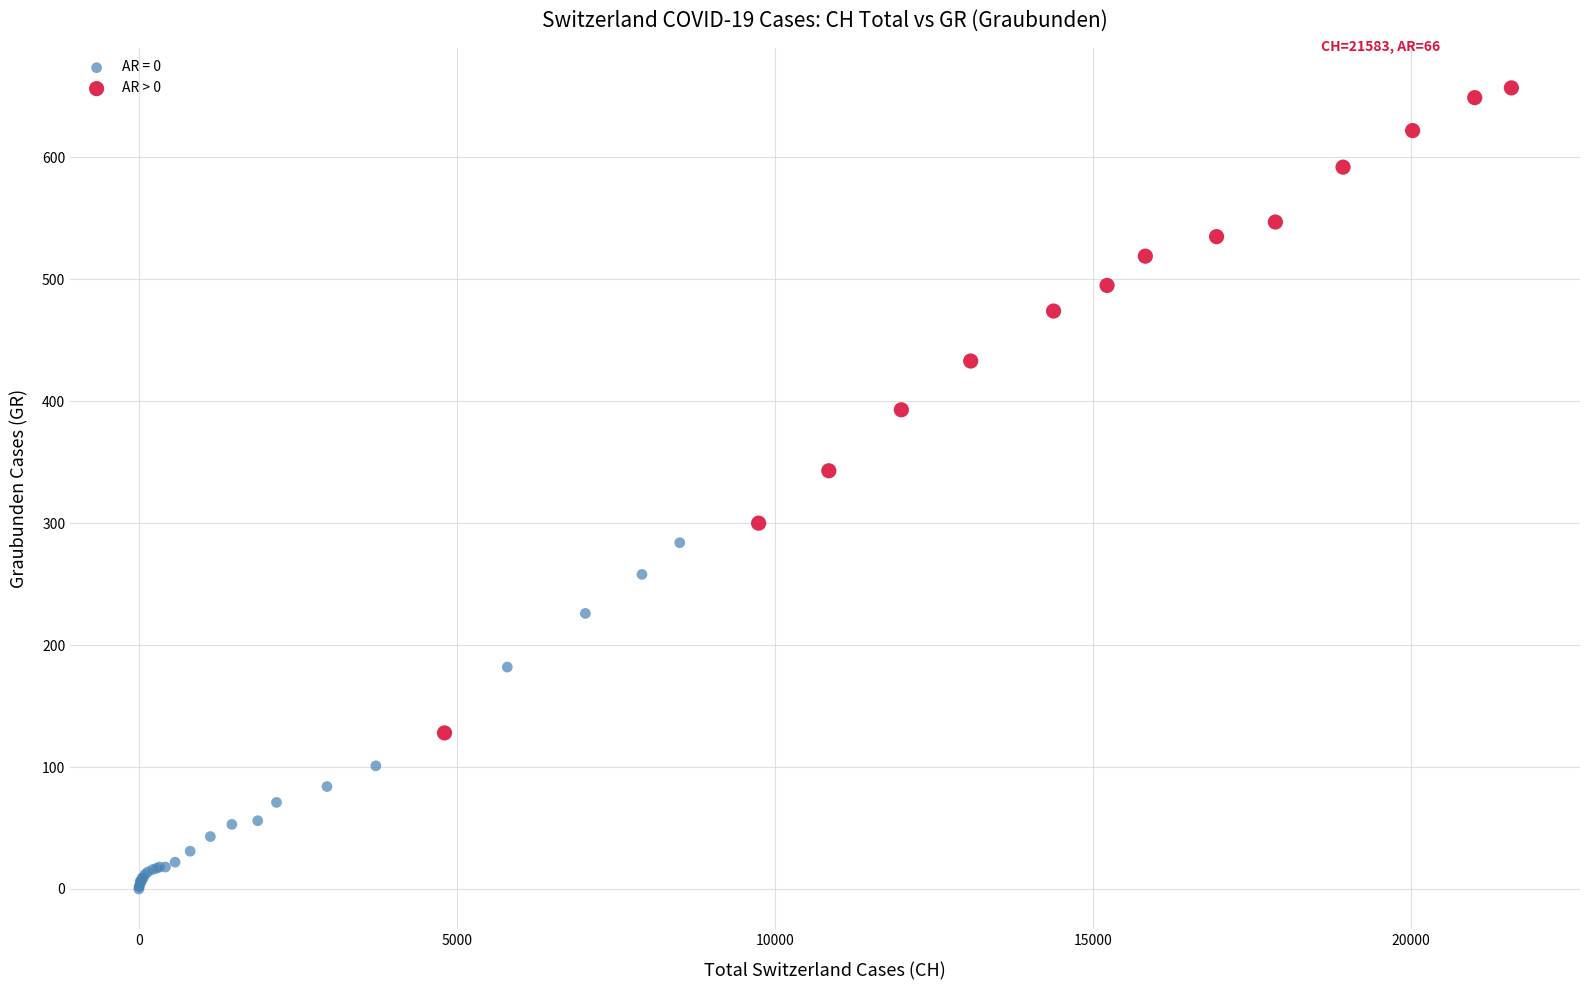

Which series has the largest Y range (max minus min)?

AR > 0